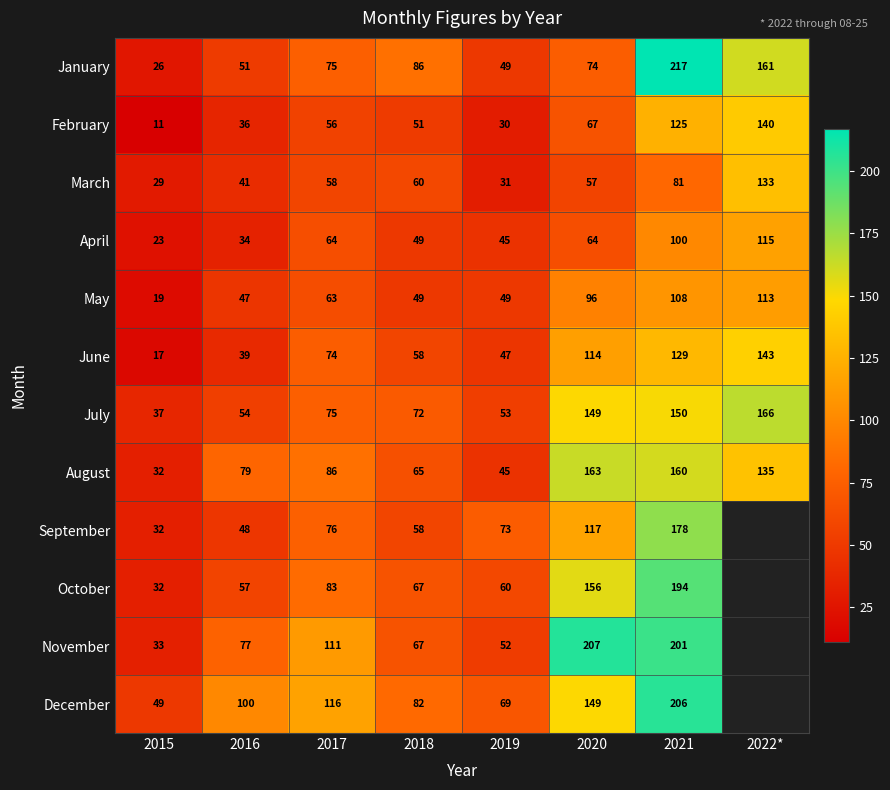

What is the approximate value of August at 2016?

79